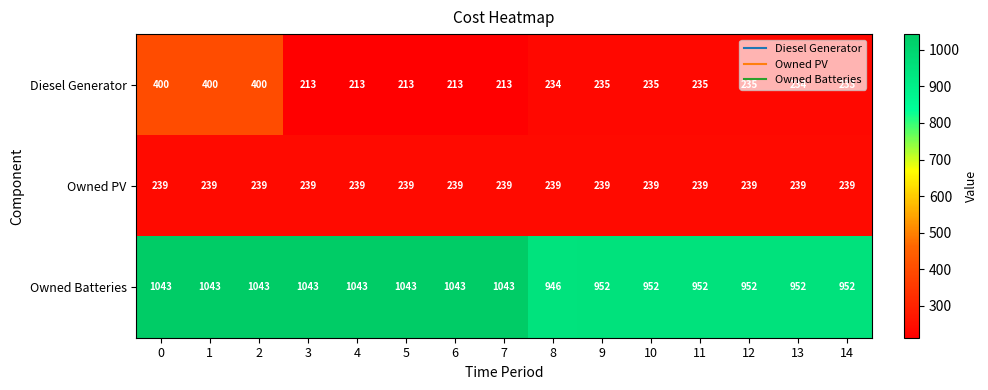

The Owned PV series shows 422 at 2. True or false?

False